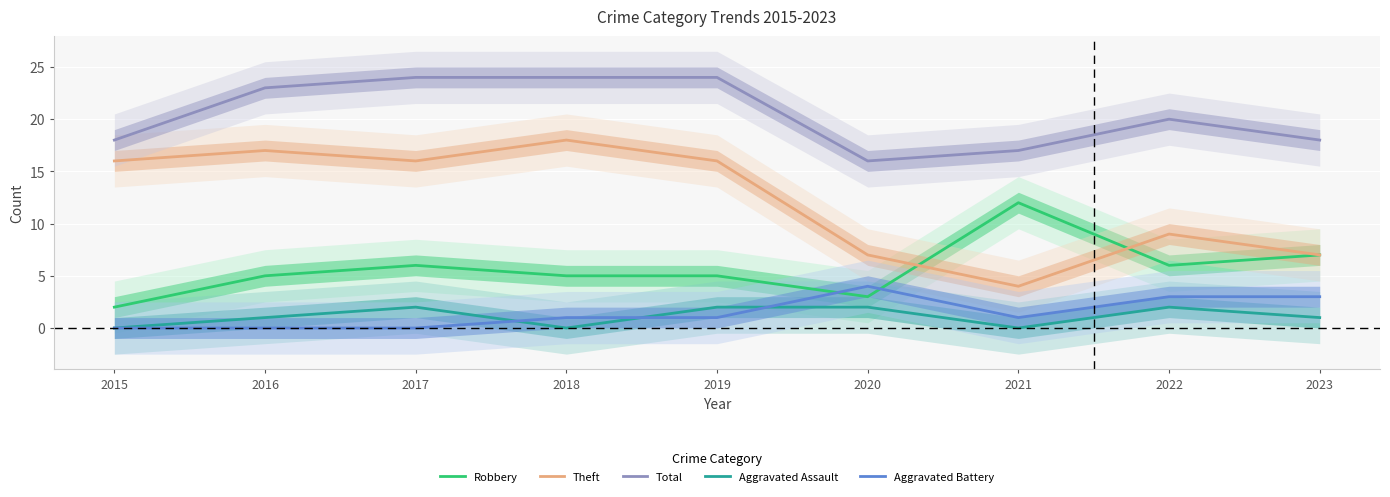

At which category does the chart reach its peak across all series?

2017